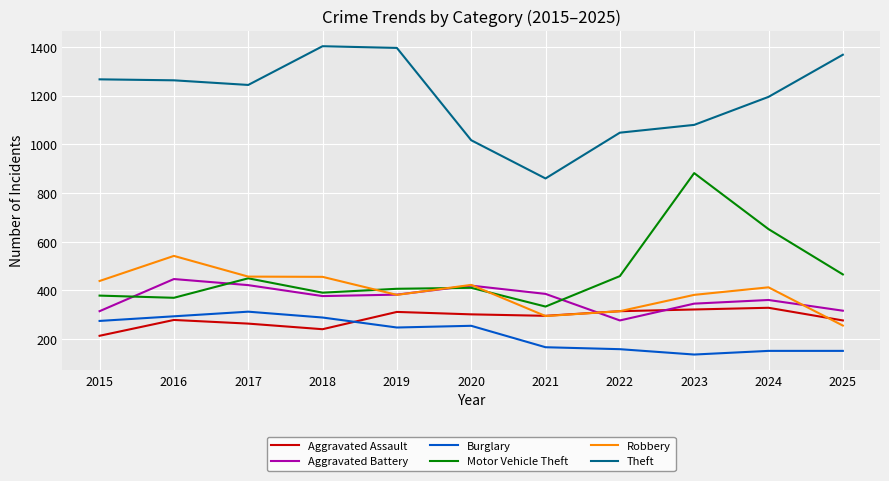

Which label corresponds to the smallest value in the chart?

2023